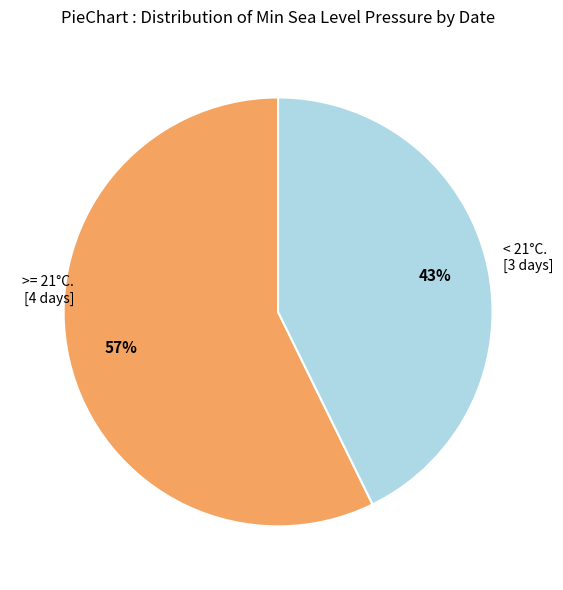

Is there a majority slice in this chart?

Yes